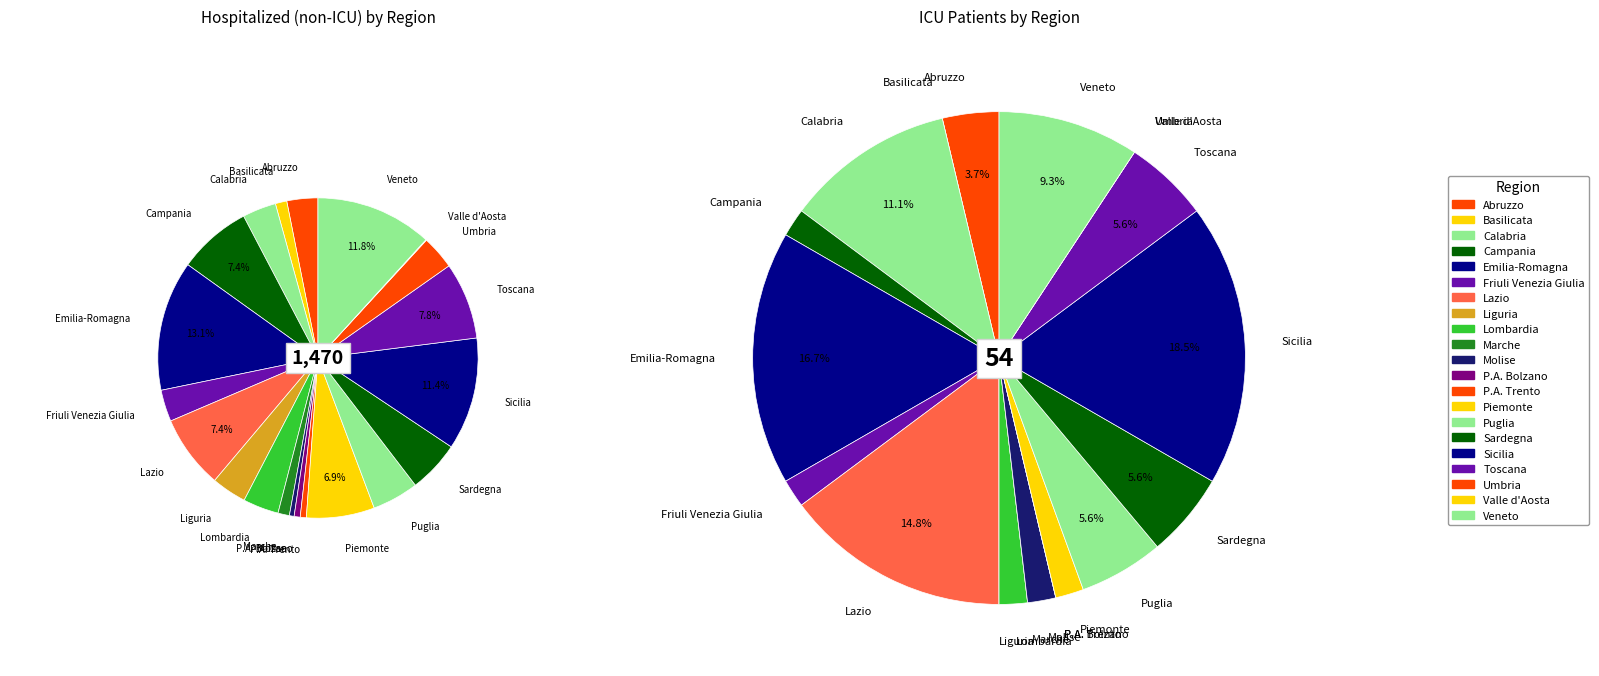

To the nearest percent, what is the average slice percentage?

5%